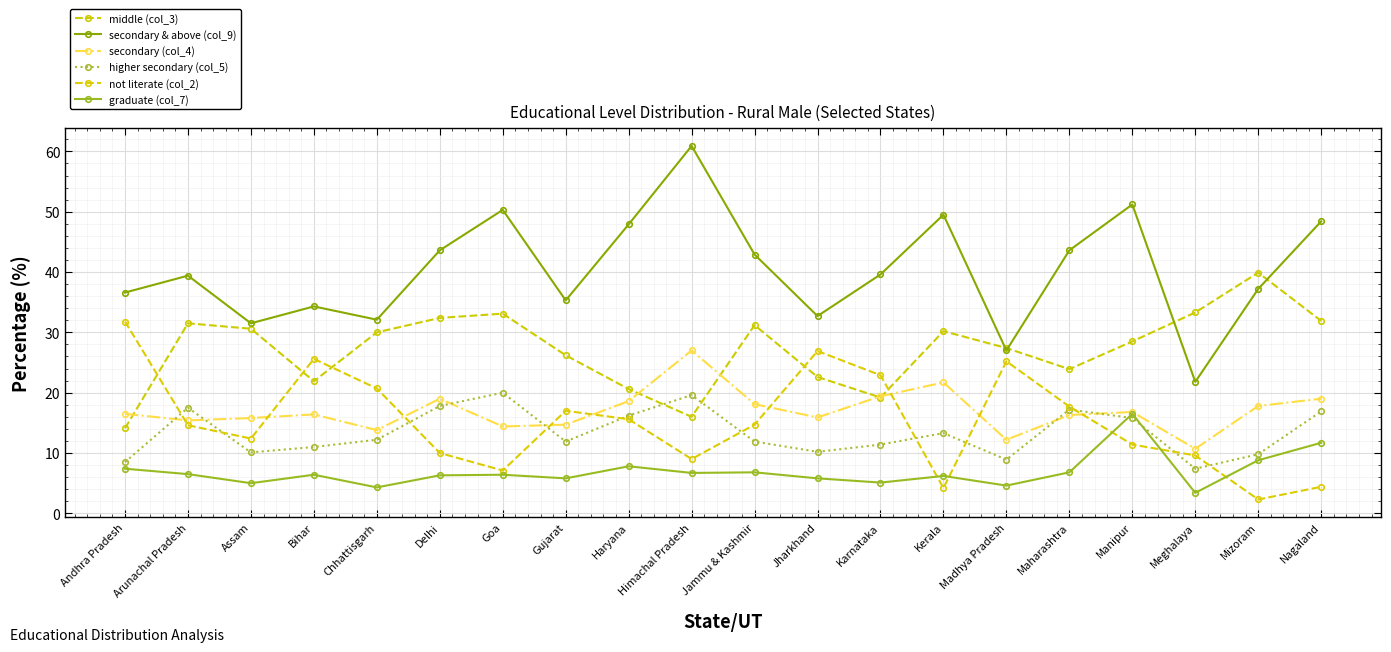

Which series changed the most between Himachal Pradesh and Manipur?

middle (col_3)